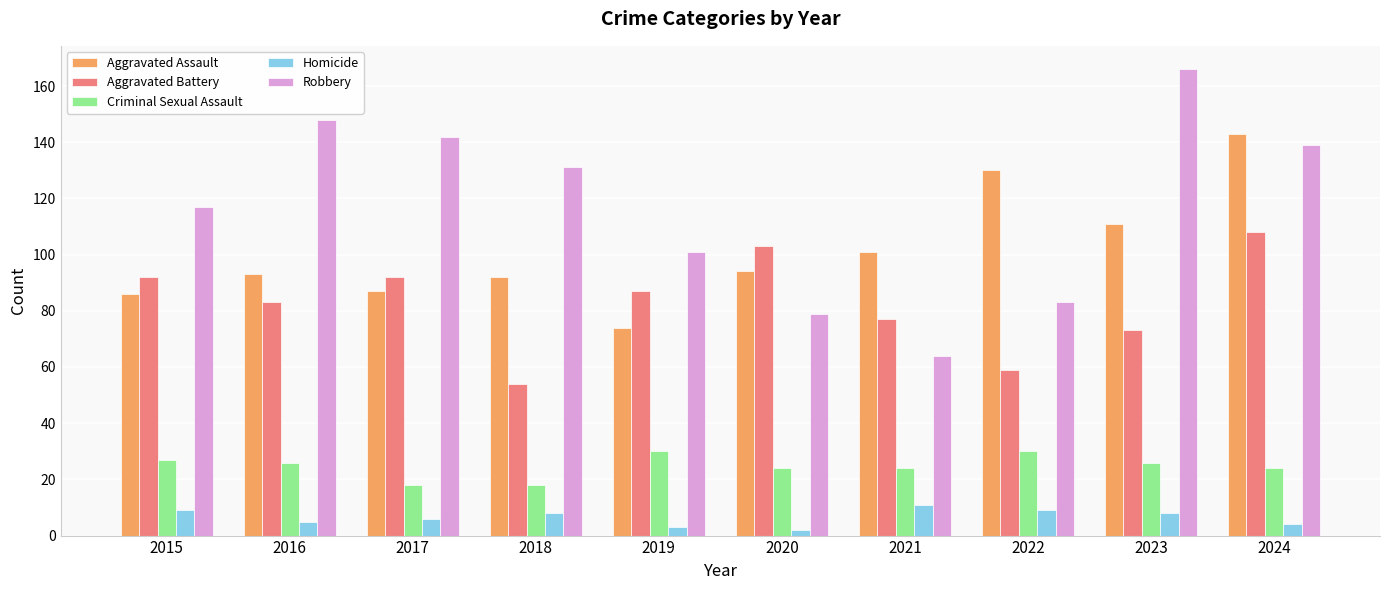

List the labels in order of Robbery value, largest first.

2023, 2016, 2017, 2024, 2018, 2015, 2019, 2022, 2020, 2021